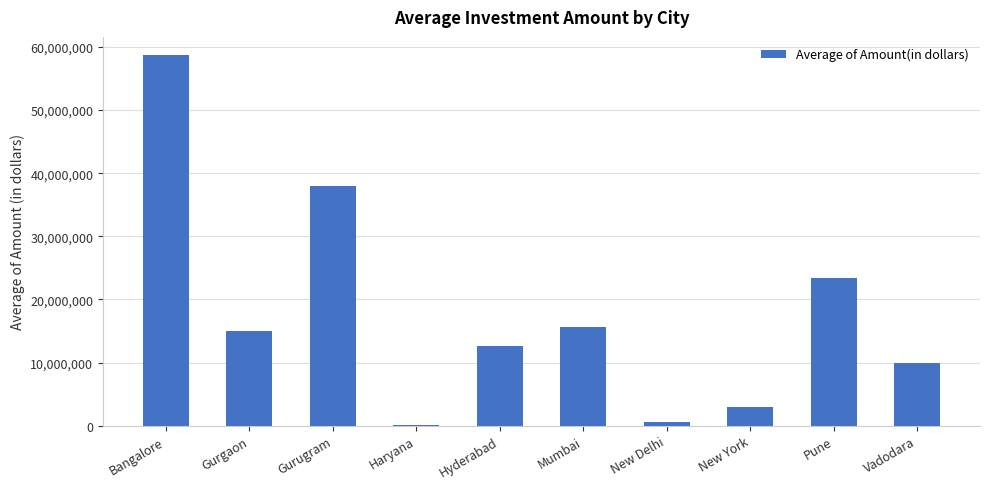

What is the greatest value displayed?

58656250